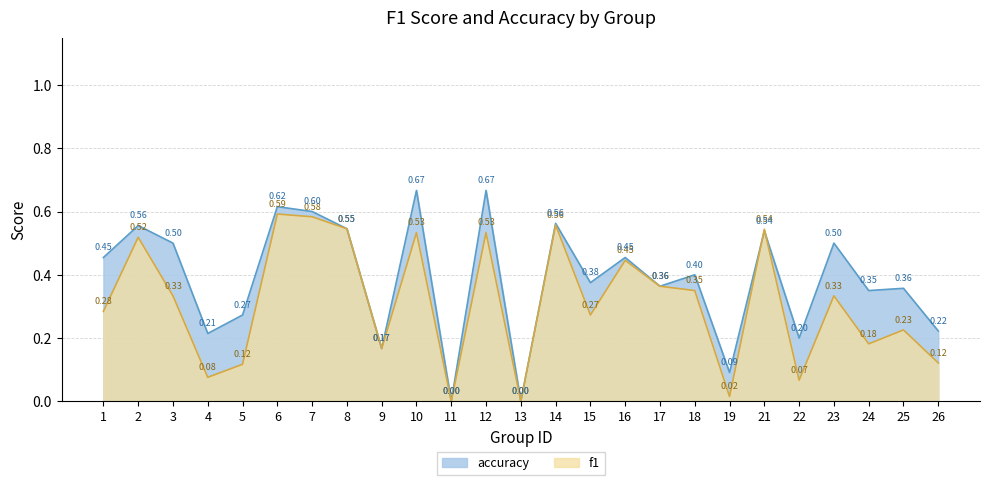

Where is f1 nearest to the value 0?

11